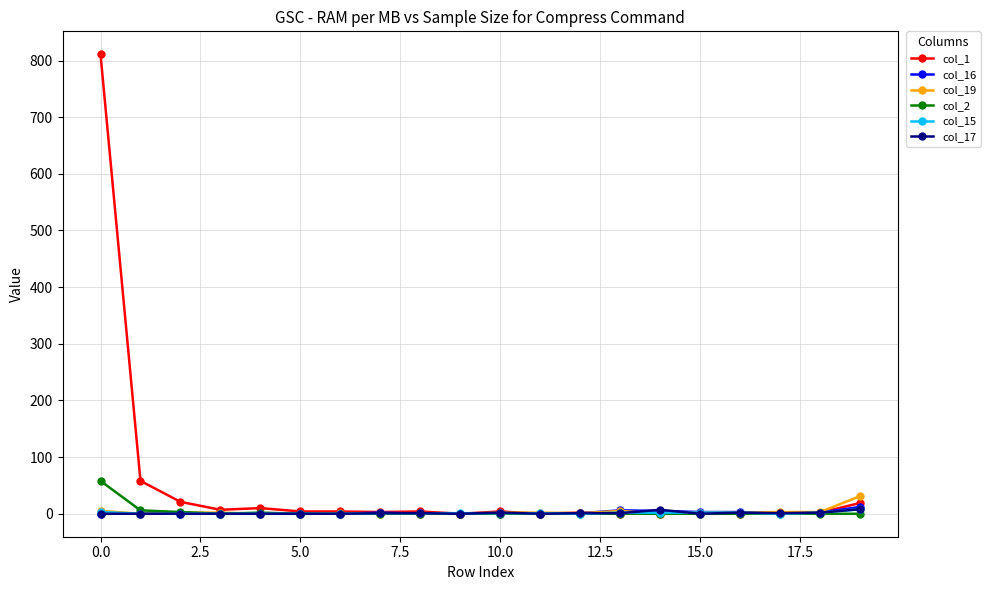

What is the maximum value shown in the chart?

811